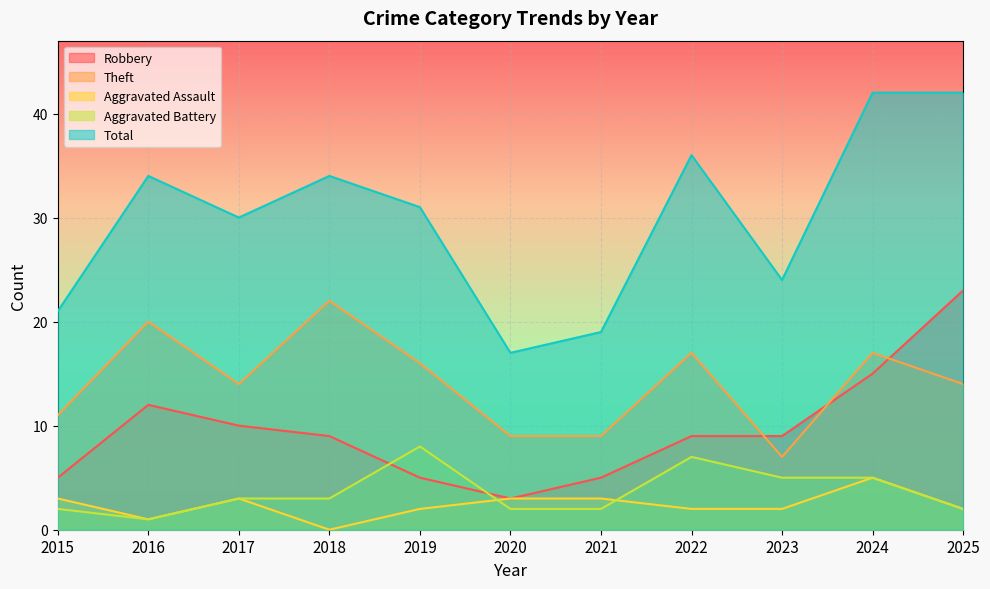

How many lines are shown in the chart?

5